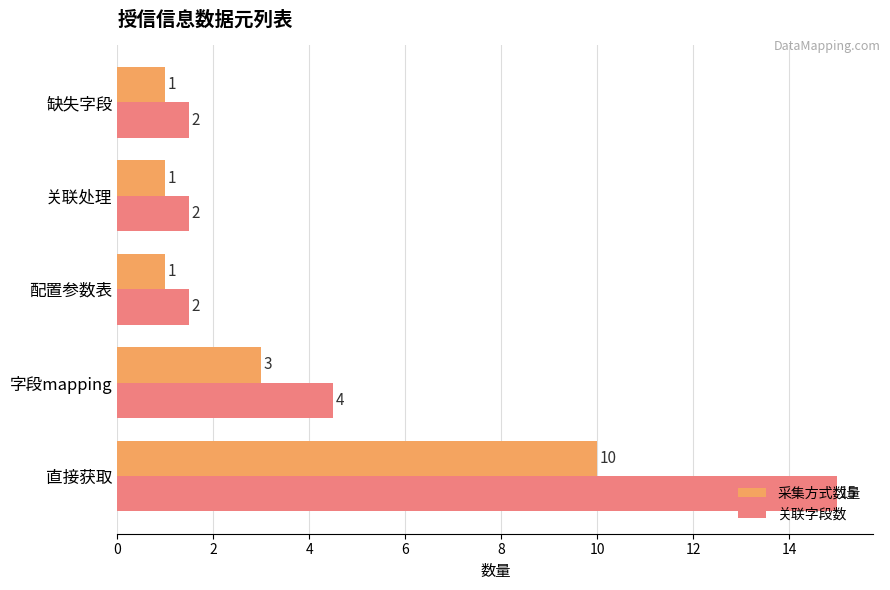

Rank the series at 关联处理 from lowest to highest value.

采集方式数量, 关联字段数